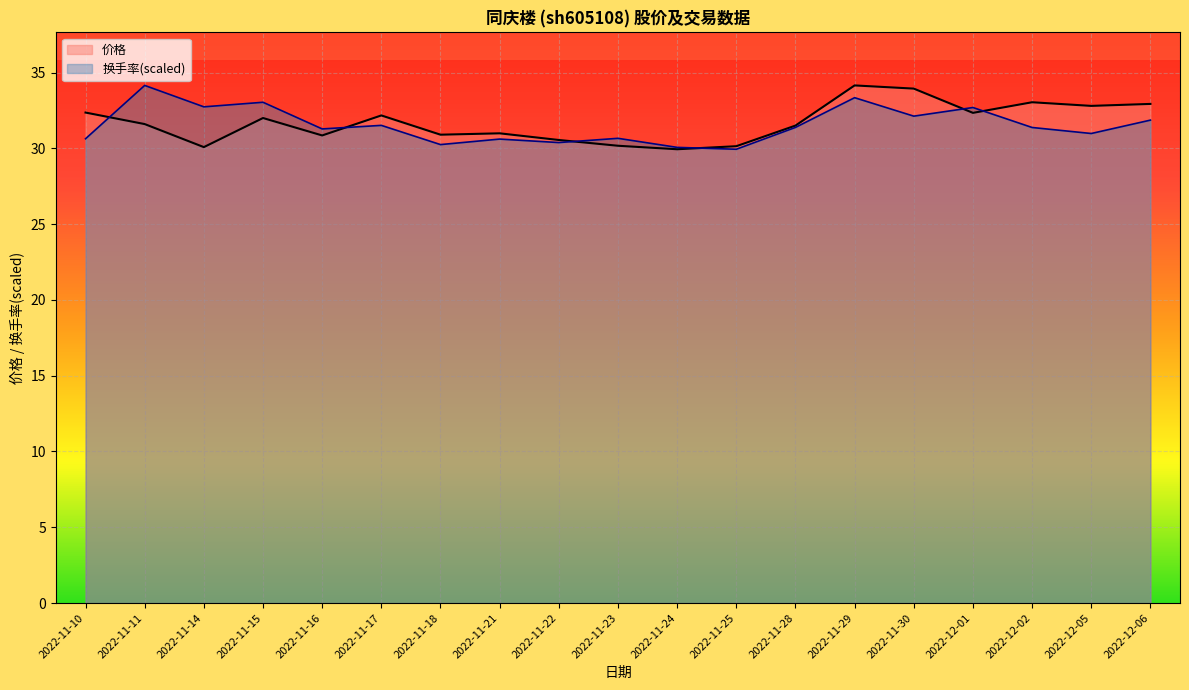

How many interior local peaks does the 换手率 series have?

7